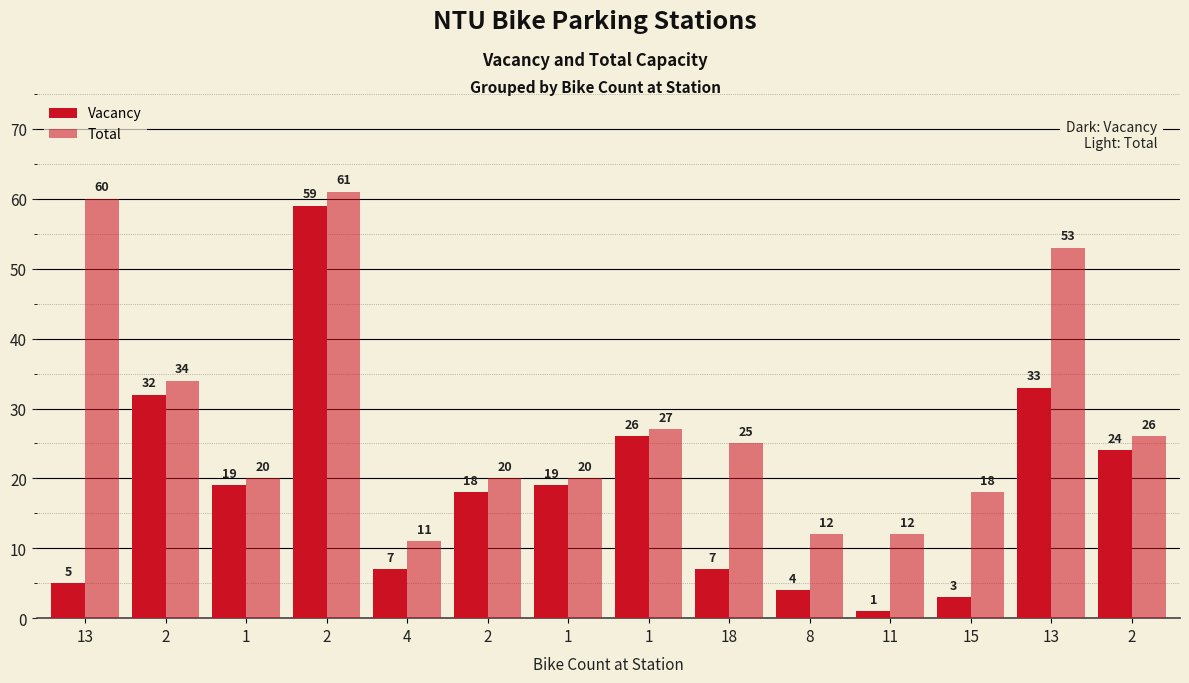

Is it true that Total equals 20 at 1?

True